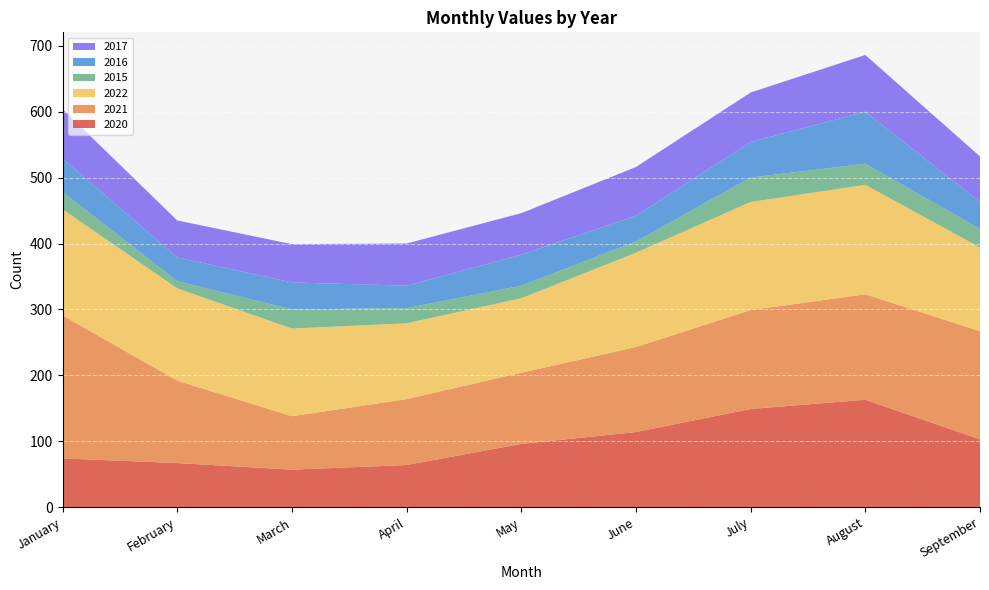

Reading left to right, transcribe all the data shown in this chart.

2020: January=74	February=67	March=57	April=64	May=96	June=114	July=149	August=163	September=103
2021: January=217	February=125	March=81	April=100	May=108	June=129	July=150	August=160	September=164
2022: January=161	February=140	March=133	April=115	May=113	June=143	July=164	August=166	September=127
2015: January=26	February=11	March=29	April=23	May=19	June=17	July=37	August=32	September=28
2016: January=51	February=36	March=41	April=34	May=47	June=39	July=54	August=79	September=41
2017: January=75	February=56	March=58	April=64	May=63	June=74	July=75	August=86	September=69